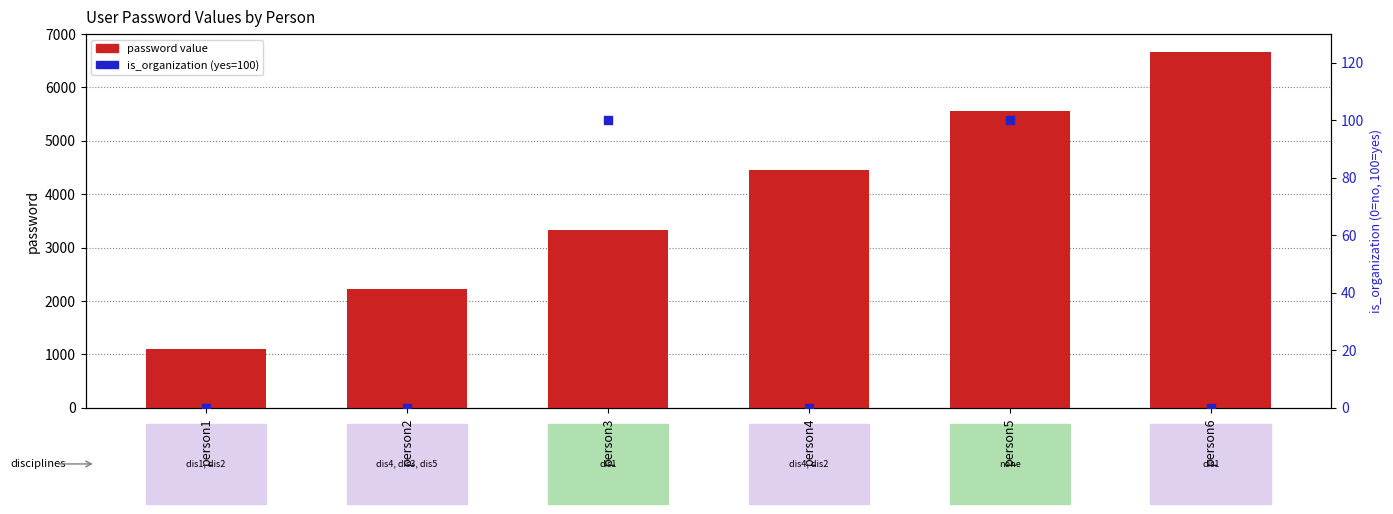

Which series contains the lowest Y value?

is_organization (yes=100)